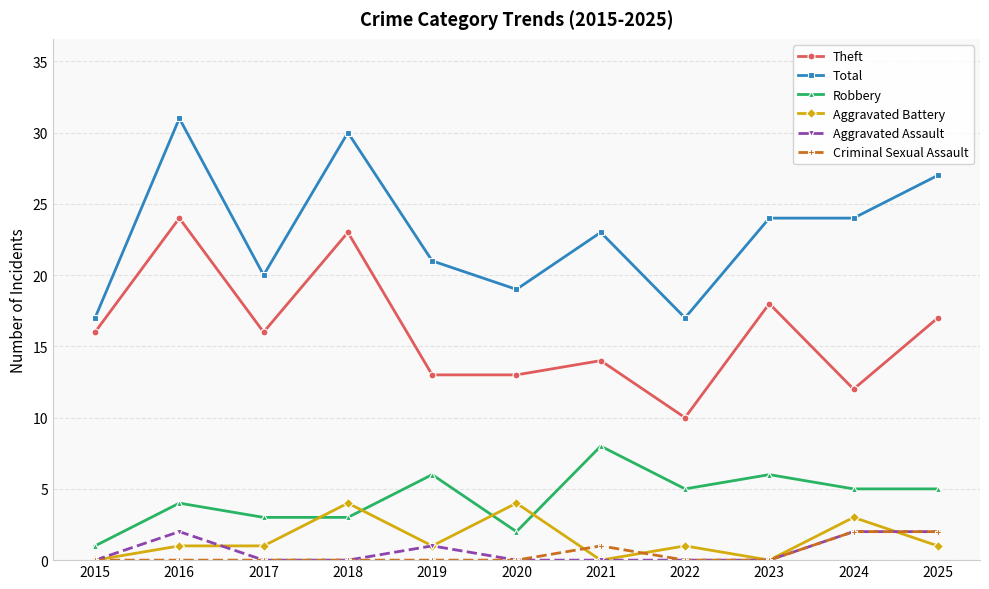

At which category does Robbery reach its first local peak?

2016